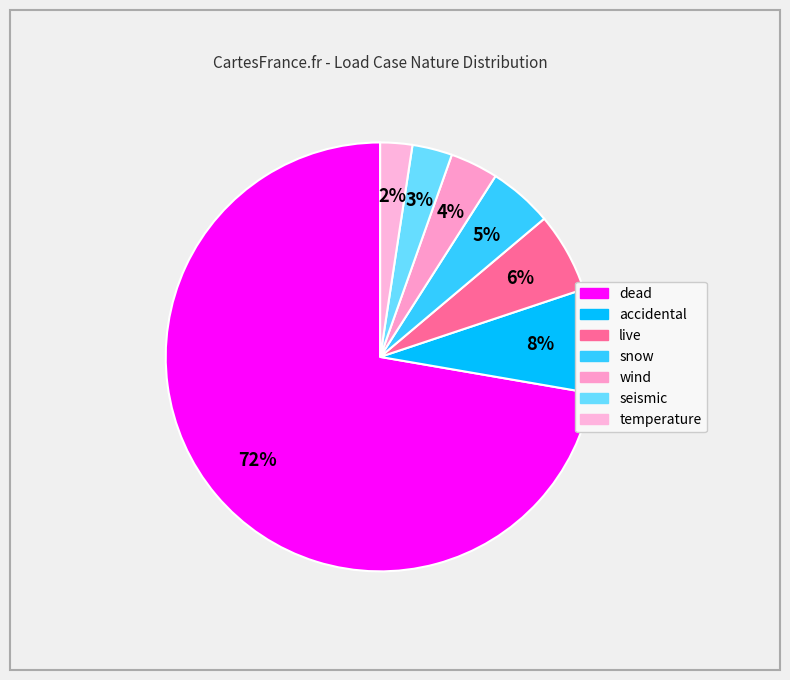

Count the number of slices in the pie.

7